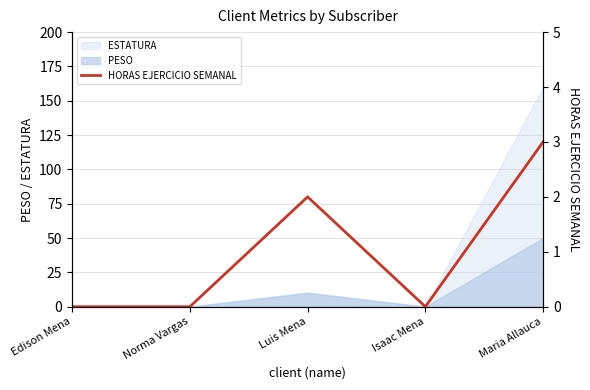

The value at Norma Vargas is 0. True or false?

True